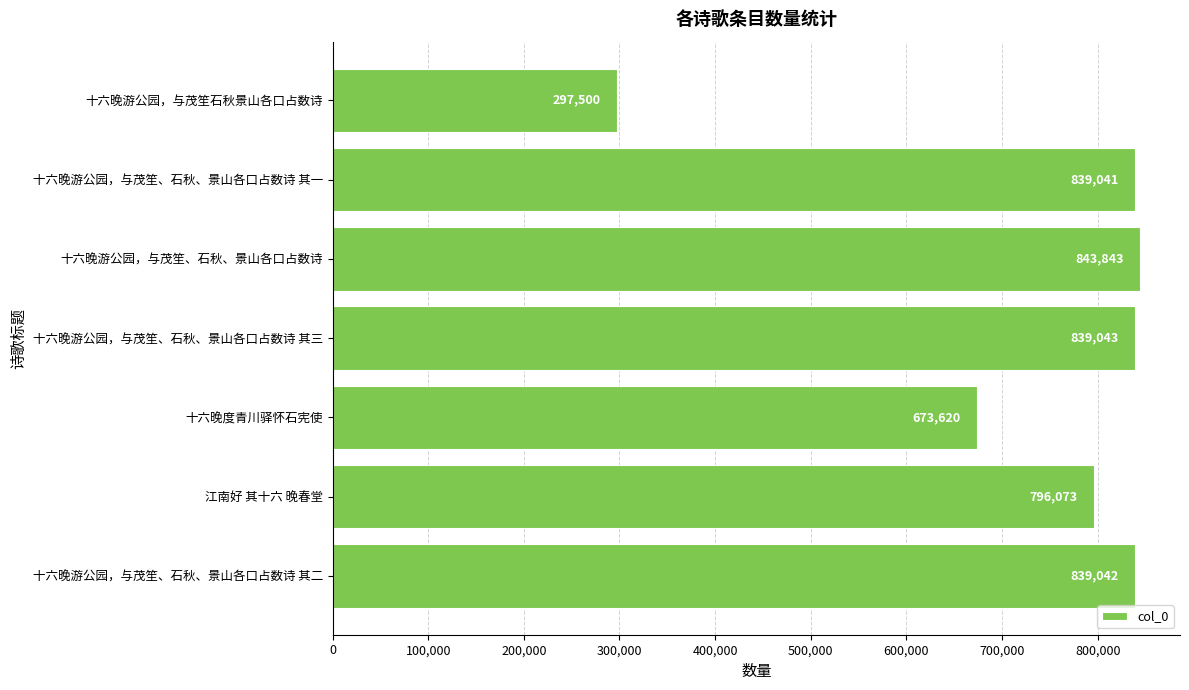

Reading bottom to top, transcribe all the data shown in this chart.

839042	796073	673620	839043	843843	839041	297500